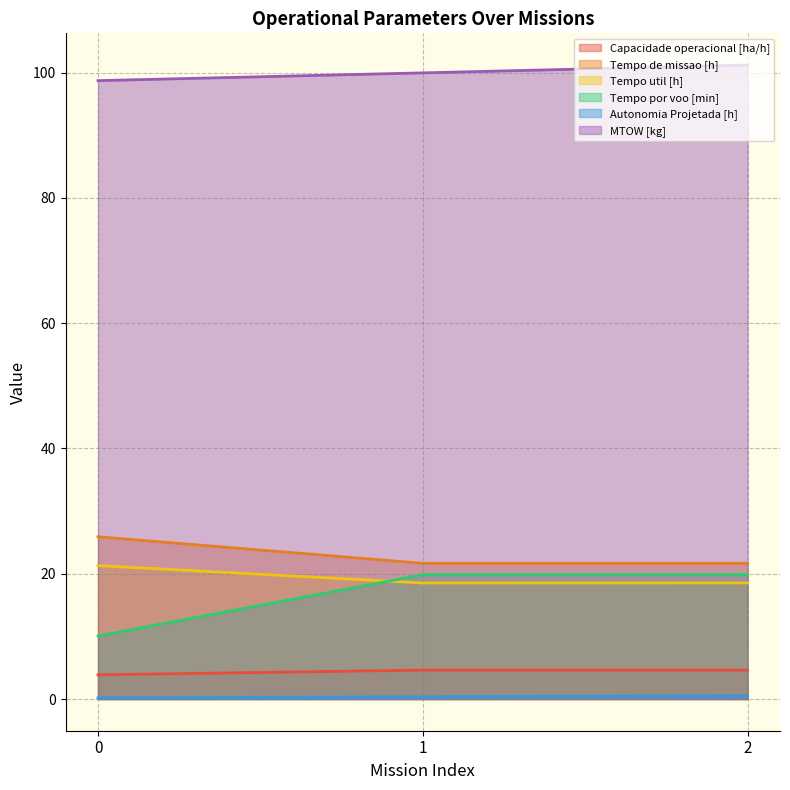

The value of Tempo por voo [min] at 2 is 19.9. True or false?

True